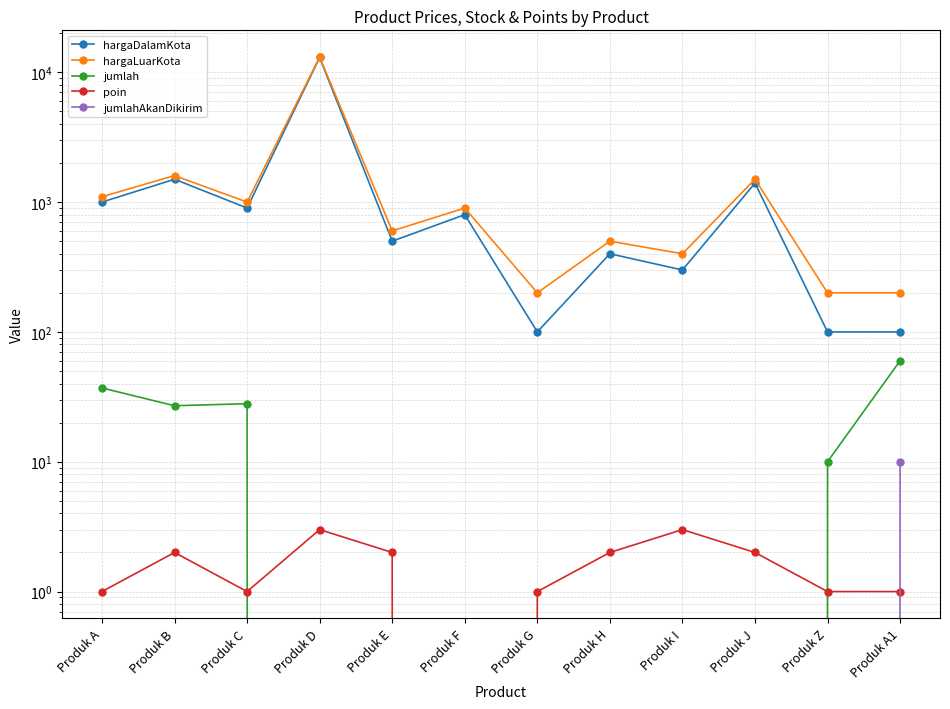

In jumlah, how many points are higher than both neighbors (excluding endpoints)?

1